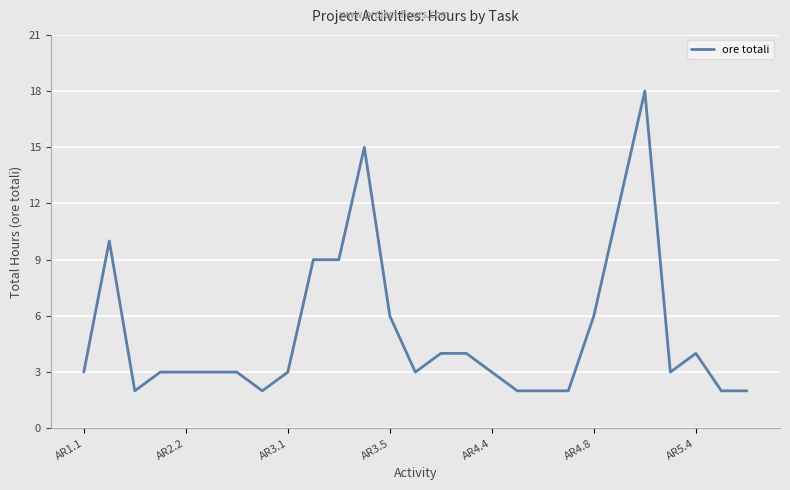

What is the maximum value shown in the chart?

18